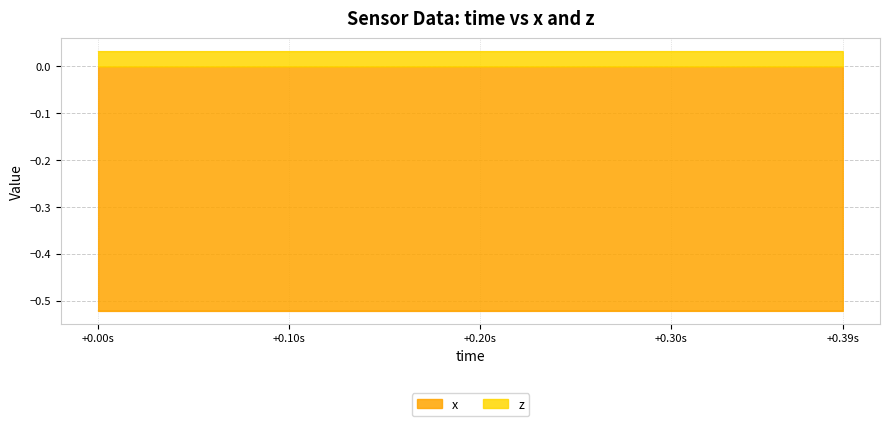

At which label does z reach its minimum?

+0.00s